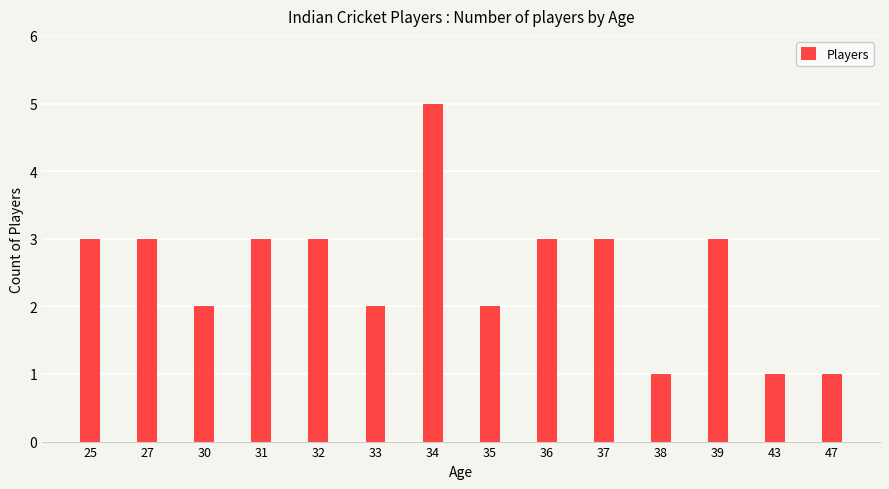

What is the value of the 9th bar from the left?

3